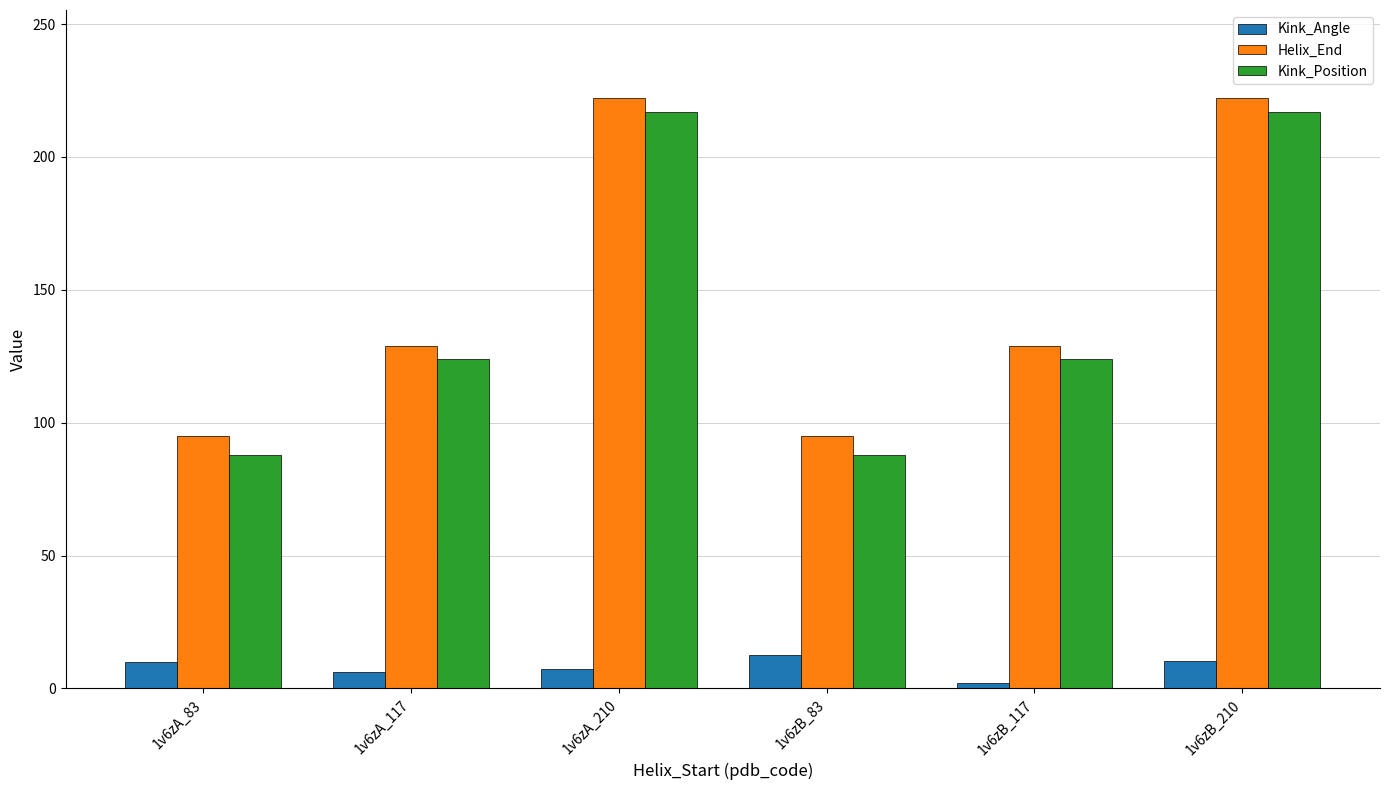

The value of Kink_Position at 1v6zA_210 is 217.0. True or false?

True